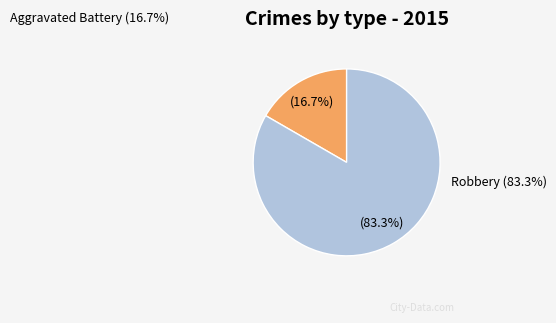

What is the change in value from Aggravated Battery to Robbery?

+4